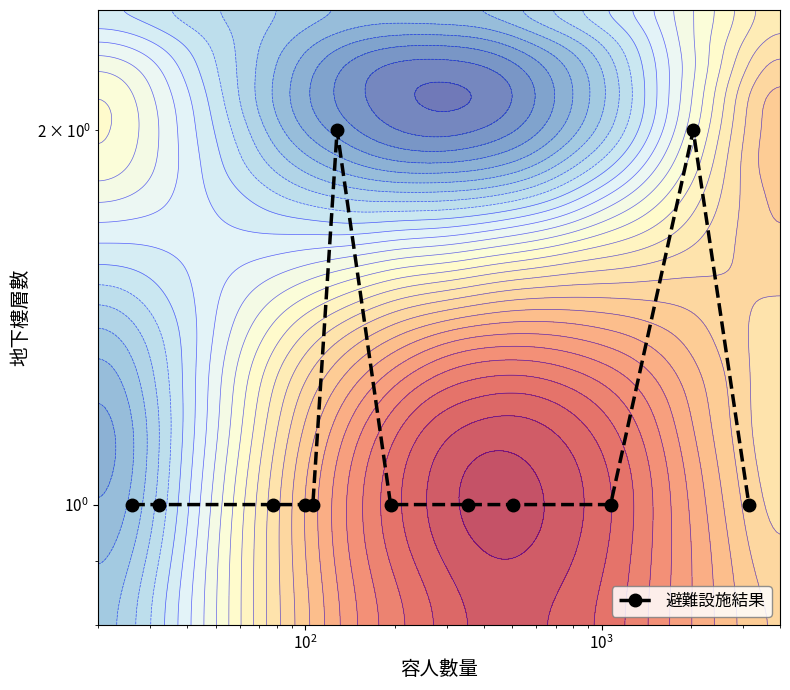

What is the maximum value shown in the chart?

2